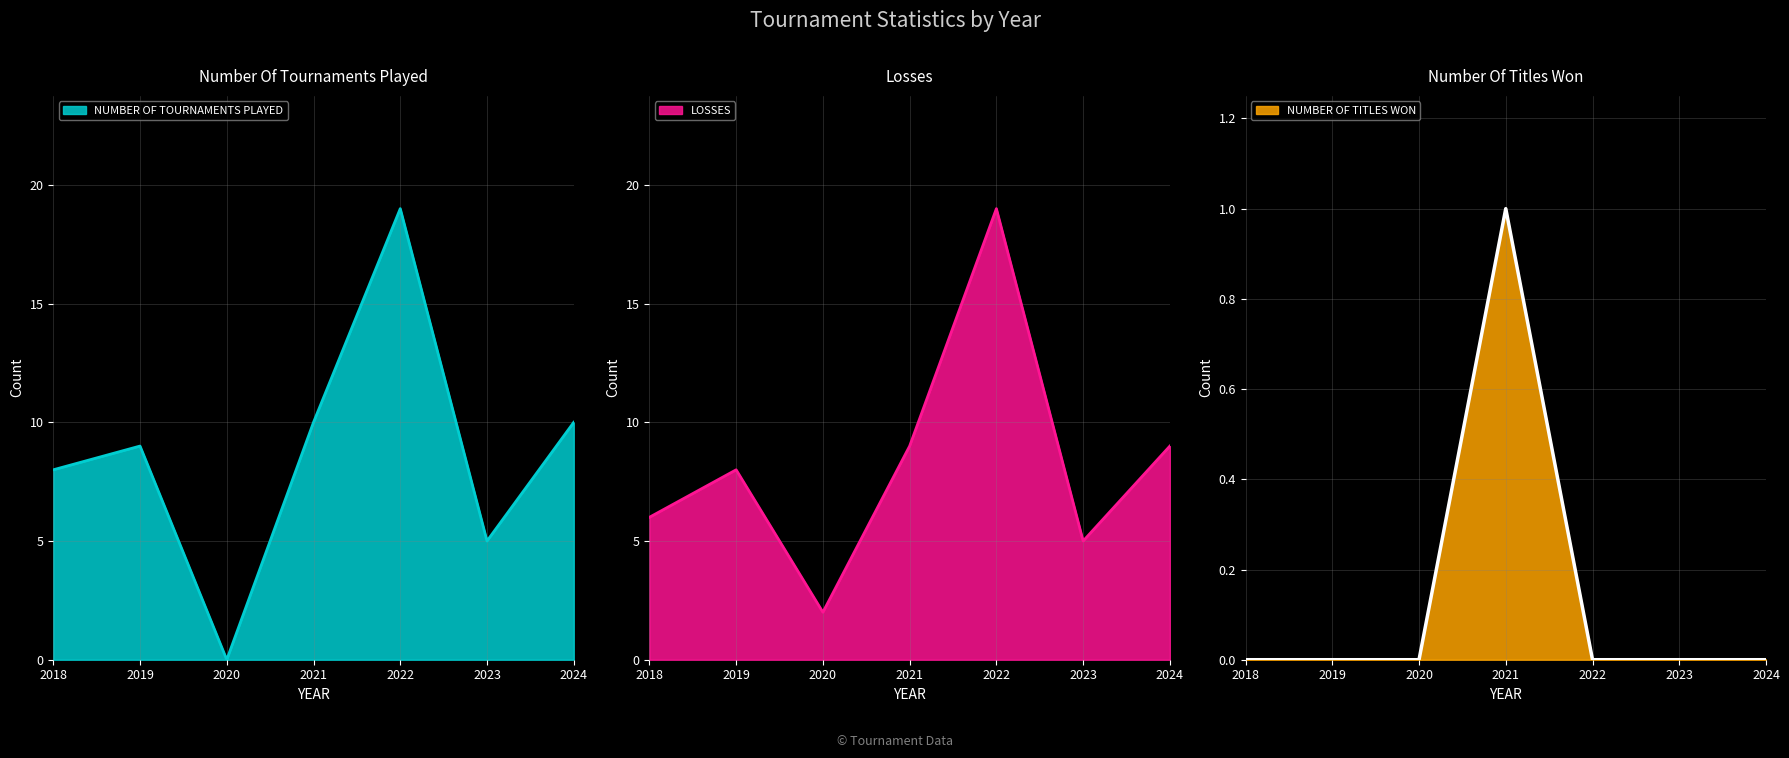

The NUMBER OF TITLES WON series shows 0 at 2022. True or false?

True